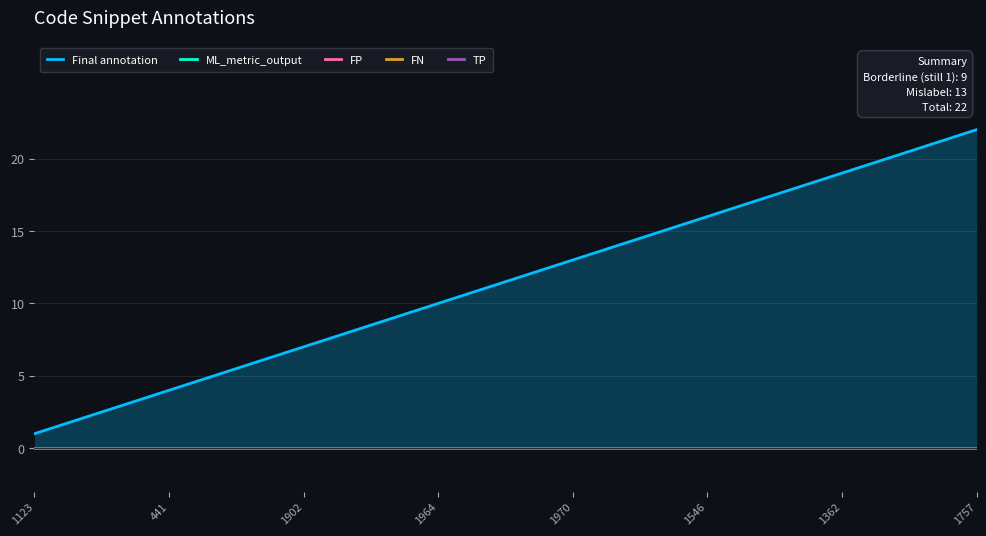

What are all the series names shown in the legend?

Final annotation, ML_metric_output, FP, FN, TP